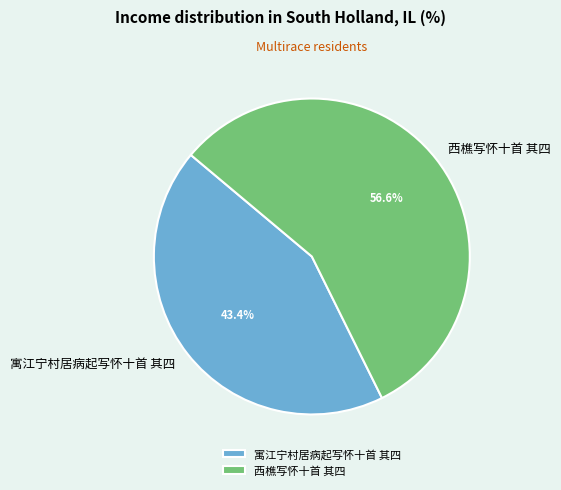

What is the total percentage of 西樵写怀十首 其四 and 寓江宁村居病起写怀十首 其四?

100.0%